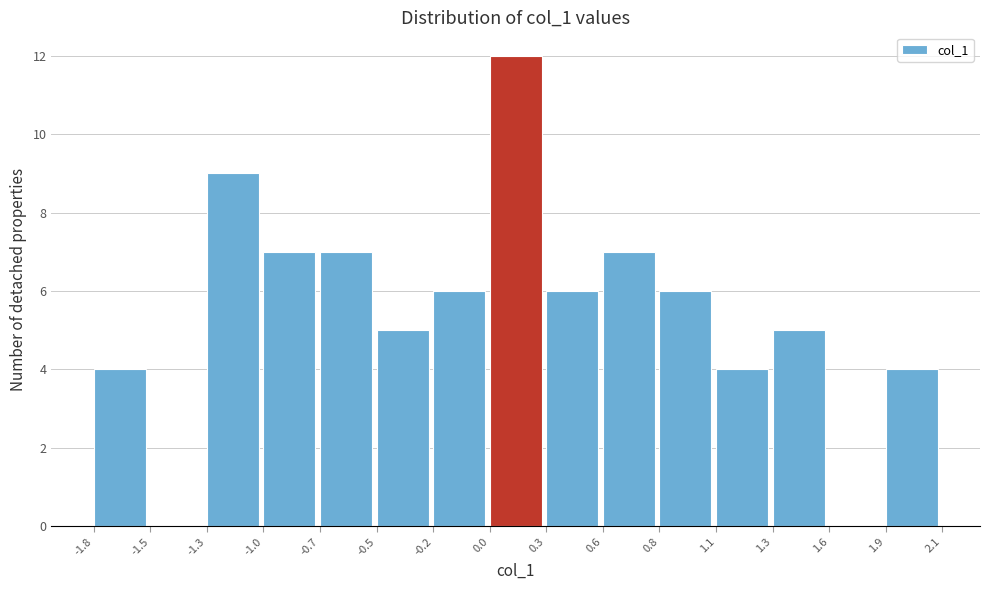

Reading left to right, transcribe all the data shown in this chart.

-1.8=4	-1.5=0	-1.3=9	-1.0=7	-0.7=7	-0.5=5	-0.2=6	0.0=12	0.3=6	0.6=7	0.8=6	1.1=4	1.3=5	1.6=0	1.9=4